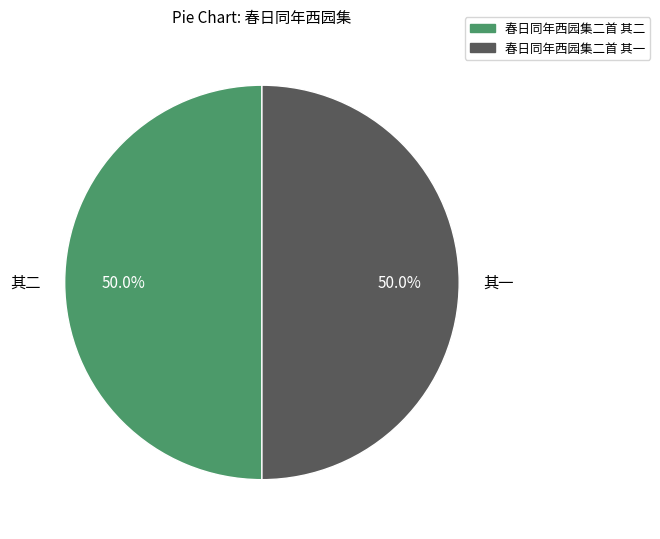

What portion of the pie excludes 春日同年西园集二首 其二?

50.0%